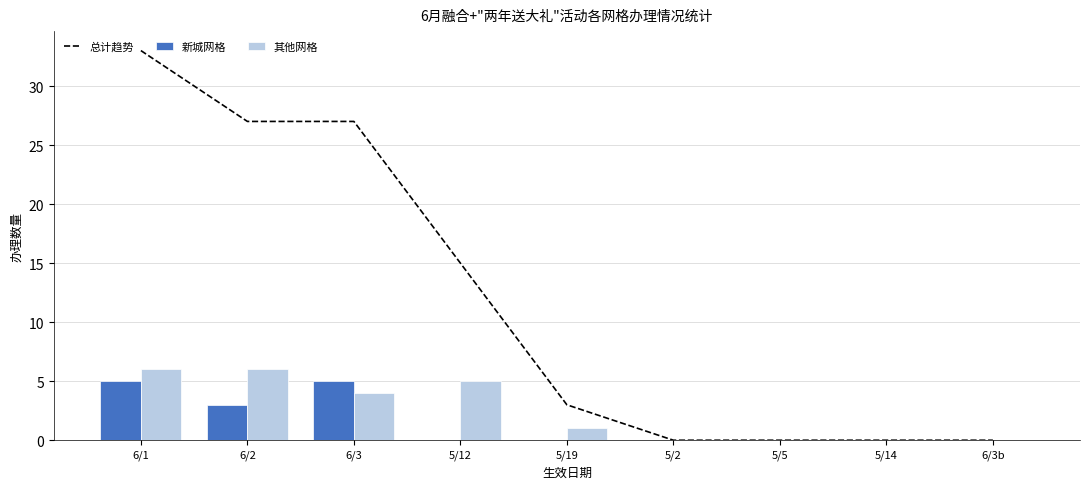

What is the difference between the highest and lowest values at 5/12?

15